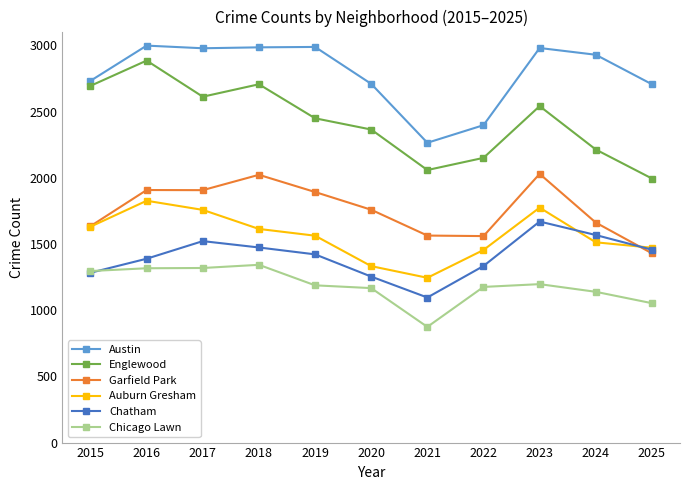

At 2024, list the series in order from largest to smallest.

Austin, Englewood, Garfield Park, Chatham, Auburn Gresham, Chicago Lawn